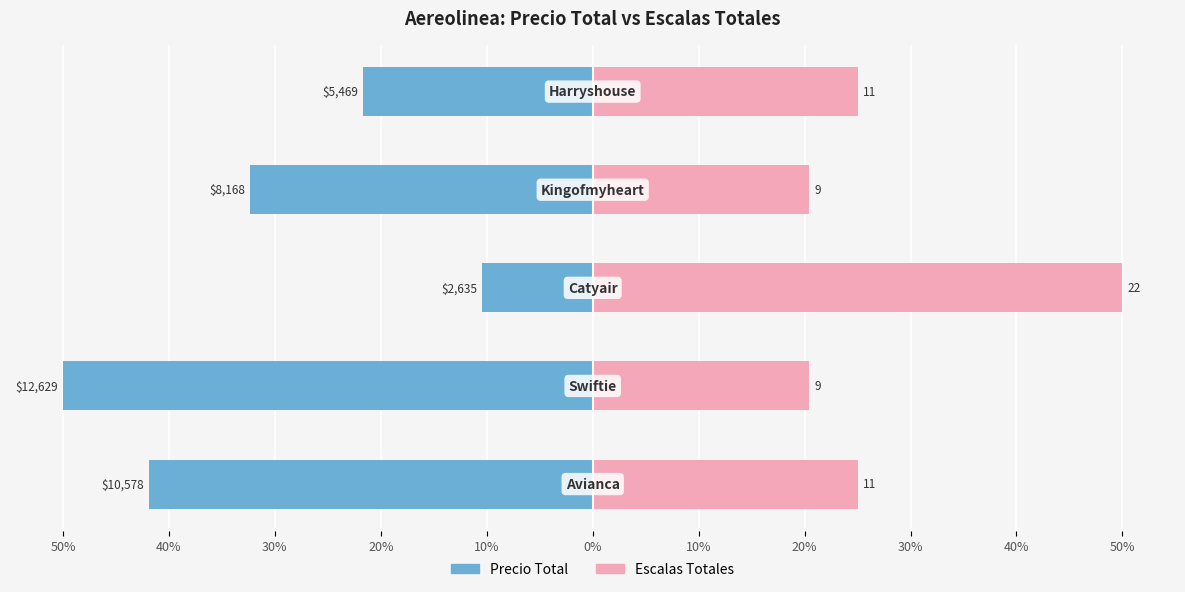

Which has a higher value, 20% or 40%?

20%